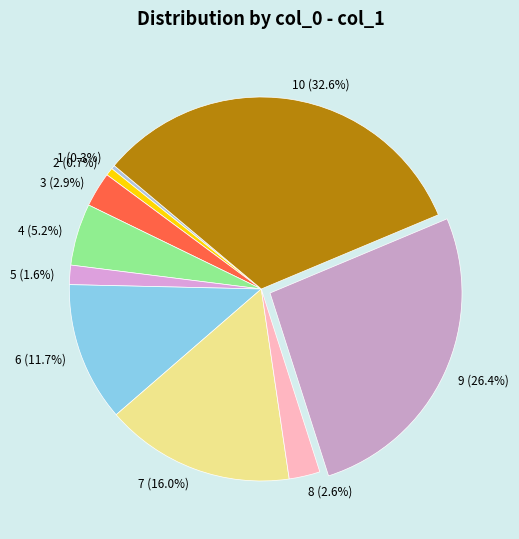

Do 2 (0.7%) and 9 (26.4%) together represent more than half of the pie?

No